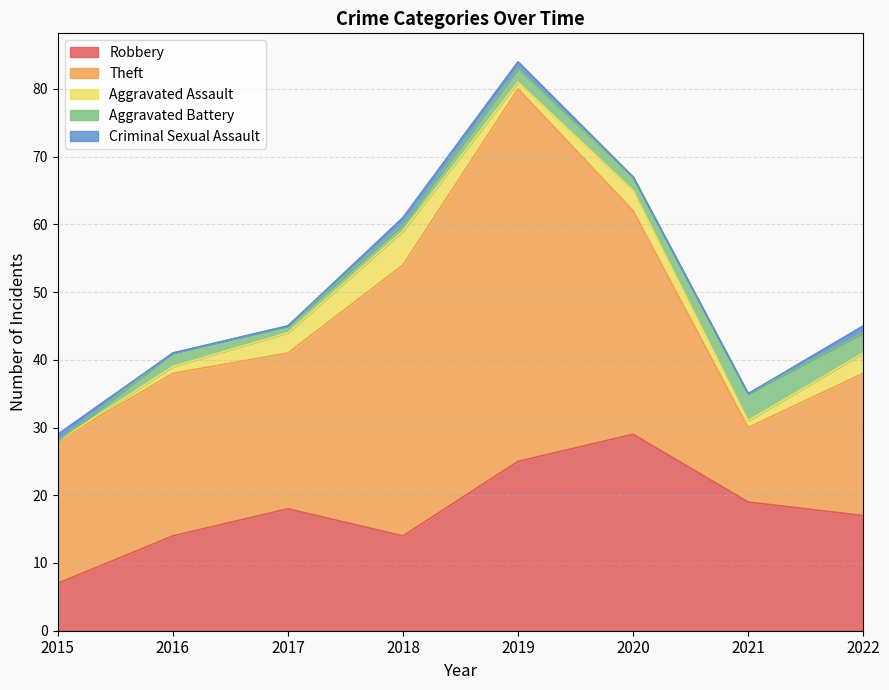

Does the chart display data point markers on the line(s)?

No